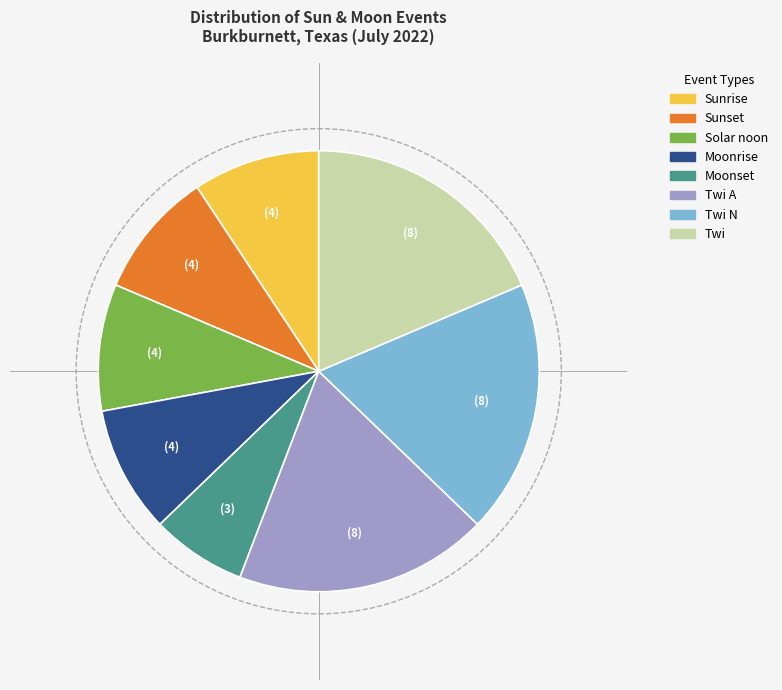

Does Moonrise account for over 50% of the chart?

No